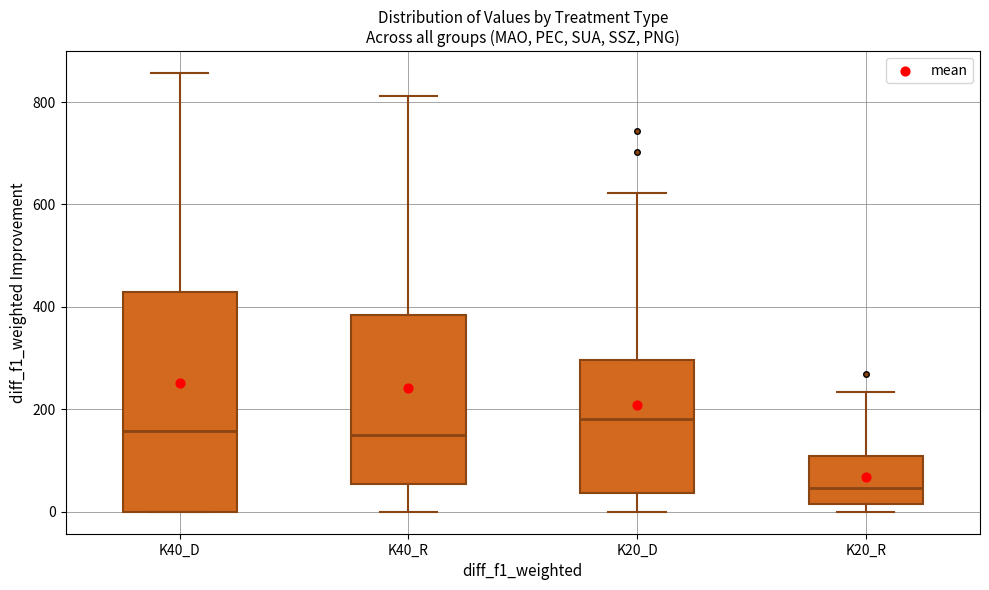

Reading left to right, read every box against the y-axis: the position of its median line, the range the box covers, and the ends of its whiskers. The values are not printed on the chart, so give them approximately, as read against the axis.

K40_D: median 160, box 0 to 420, whiskers 0 to 860
K40_R: median 160, box 60 to 380, whiskers 0 to 820
K20_D: median 180, box 40 to 300, whiskers 0 to 620
K20_R: median 40, box 20 to 100, whiskers 0 to 240